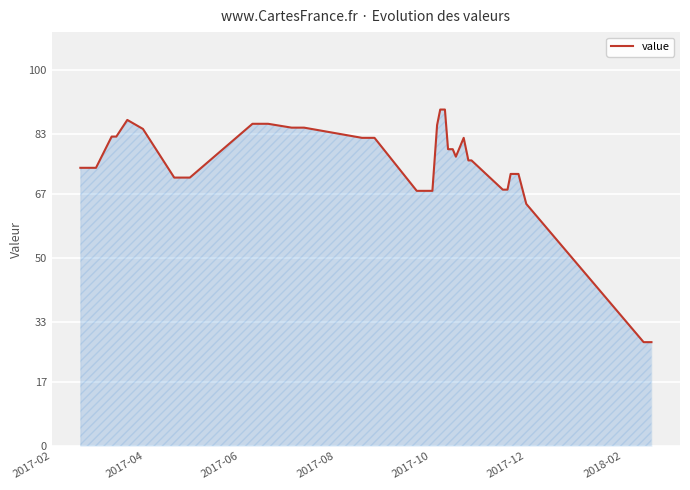

What is the minimum value shown in the chart?

27.6